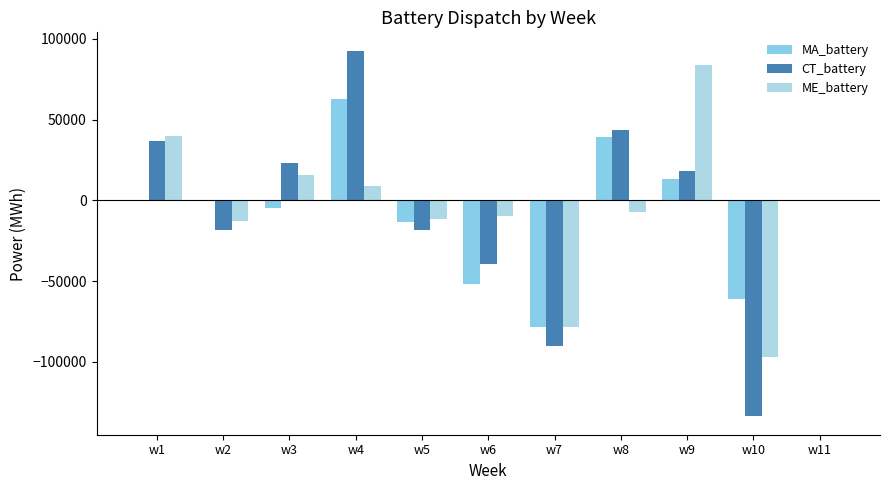

Is the value of MA_battery at w7 greater than the value of CT_battery at w5?

No